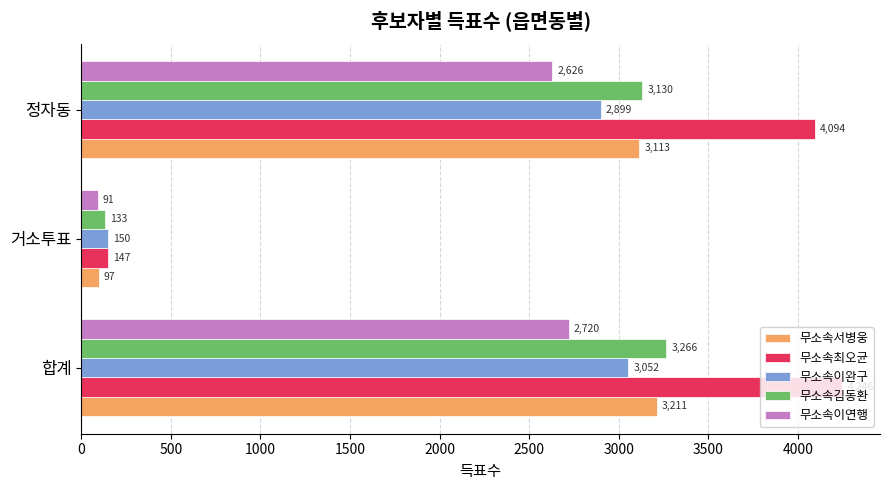

The value of 무소속이연행 at 정자동 is 2626. True or false?

True